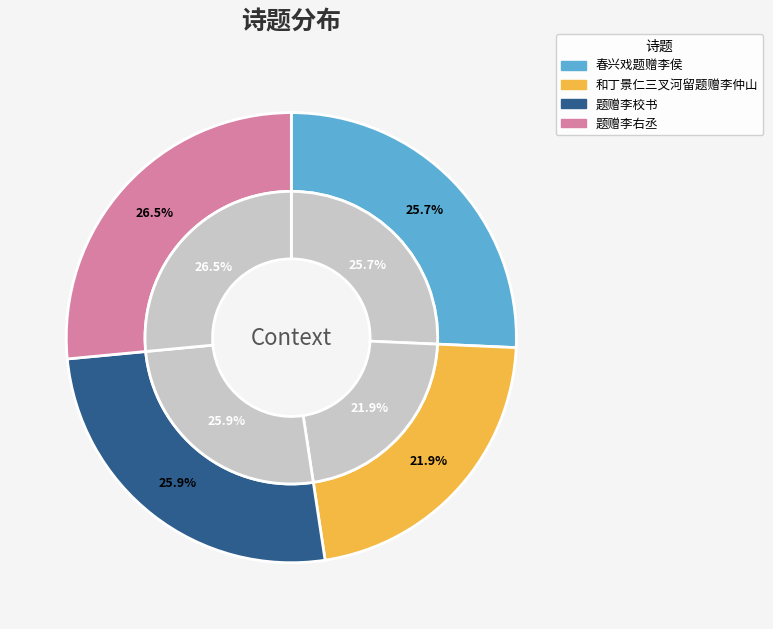

Is there any slice that represents more than half of the pie?

No